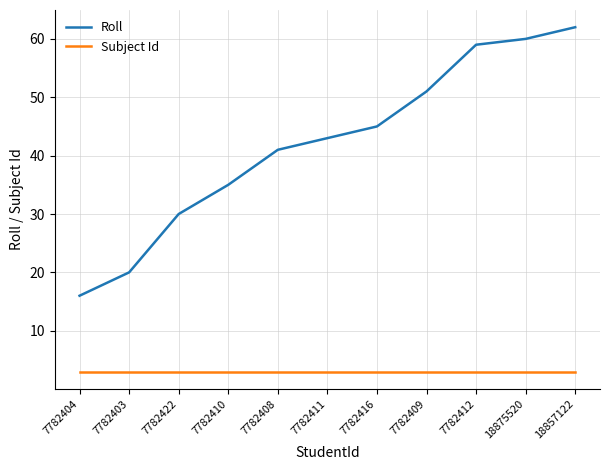

Which series has the largest range (max minus min)?

Roll